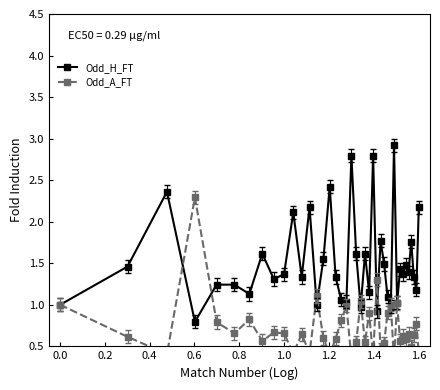

Reading right to left, list all the values displayed in this chart.

Odd_H_FT: 2.2	1.2	1.3	1.8	1.4	1.5	1.4	1.4	1.0	2.9	1.0	1.1	1.5	1.8	0.9	2.8	1.1	1.6	1.0	1.6	2.8	1.0	1.1	1.3	2.4	1.6	1.0	2.2	1.3	2.1	1.4	1.3	1.6	1.1	1.2	1.2	0.8	2.4	1.5	1.0
Odd_A_FT: 0.4	0.8	0.6	0.5	0.7	0.6	0.6	0.6	1.0	0.3	1.0	0.9	0.5	0.5	1.3	0.4	0.9	0.5	1.0	0.5	0.4	1.0	0.8	0.6	0.4	0.6	1.1	0.4	0.6	0.4	0.7	0.7	0.6	0.8	0.7	0.8	2.3	0.4	0.6	1.0